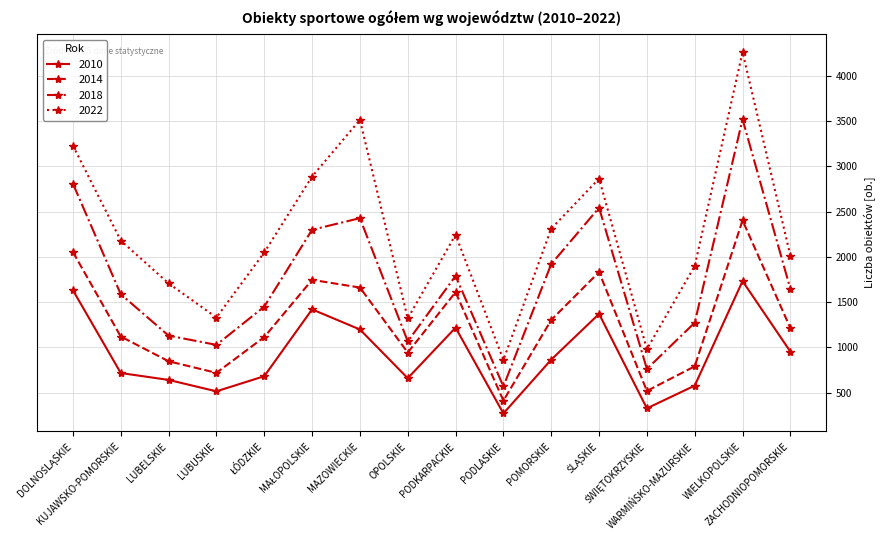

List the series in order of their overall mean, highest first.

2022, 2018, 2014, 2010